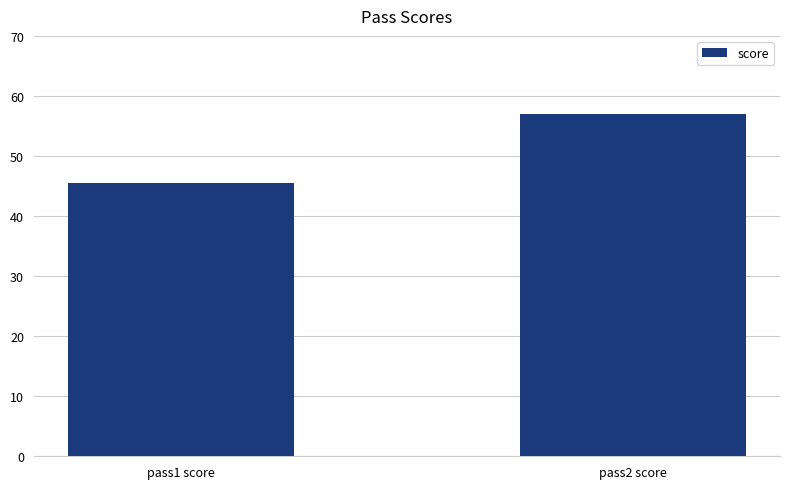

What is the change in value from pass1 score to pass2 score?

+11.6